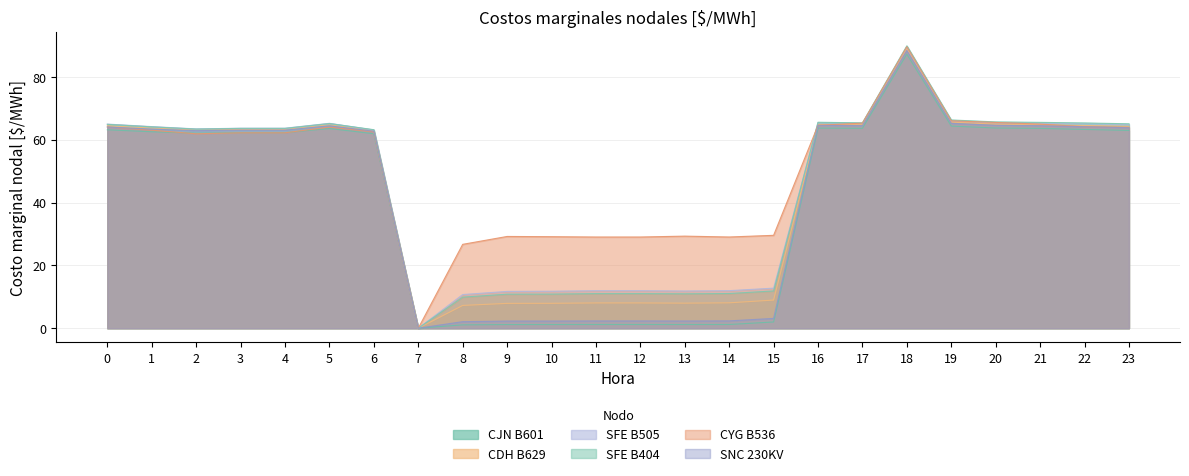

How many categories are shown in the chart?

24